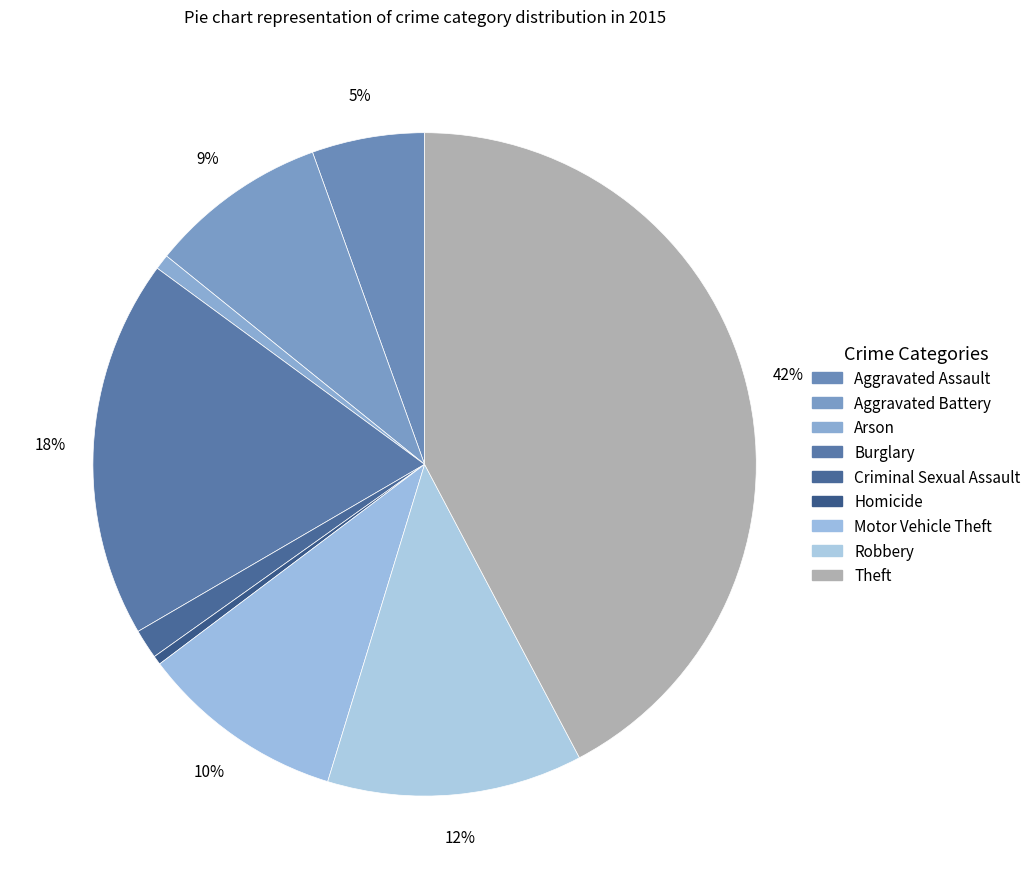

What is the total percentage of Theft and Robbery?

54.7%